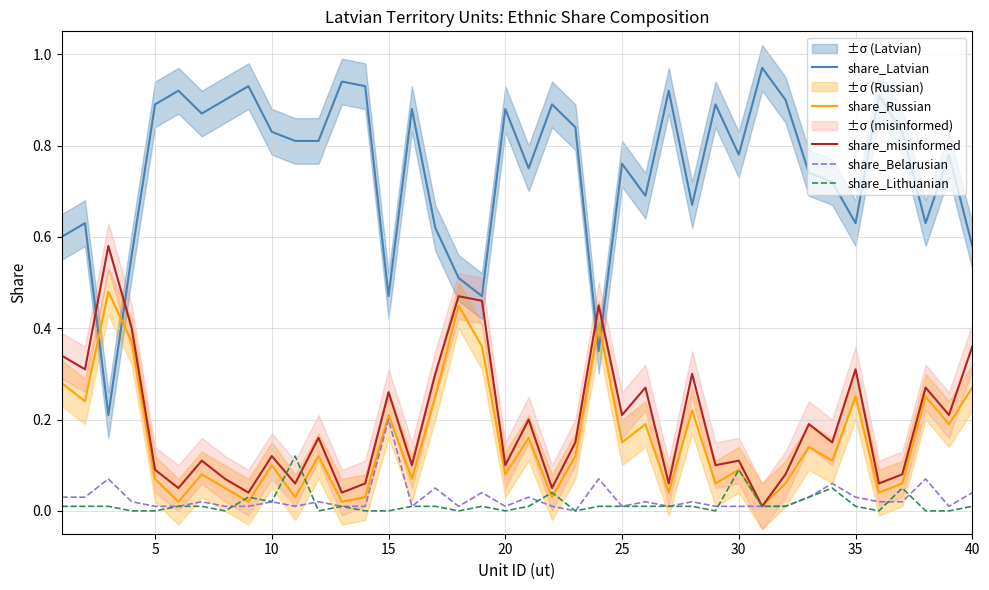

Is it true that share_Latvian equals 1.0 at 25?

False